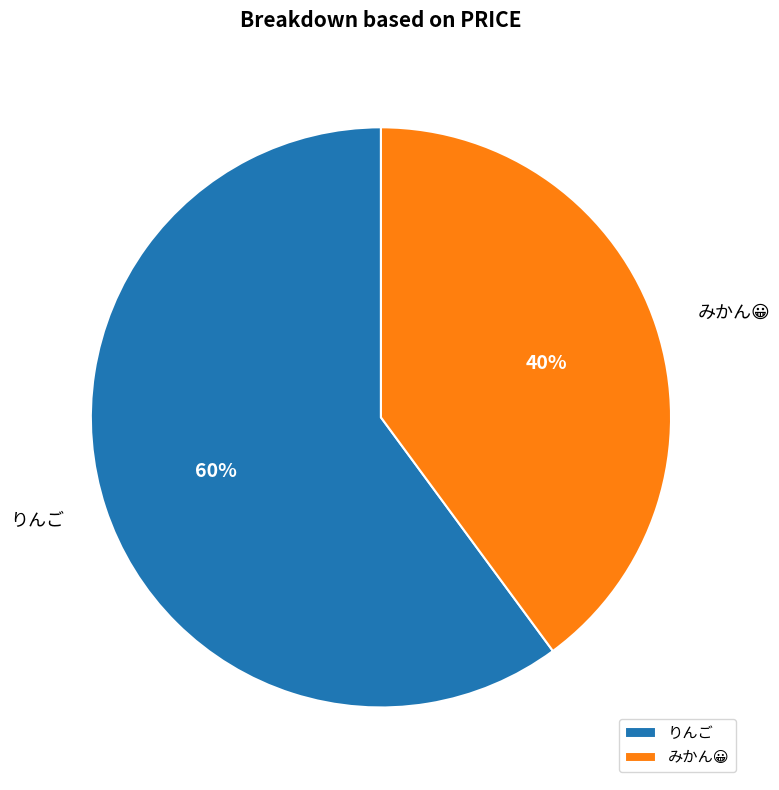

To the nearest percent, what is the average slice percentage?

50%